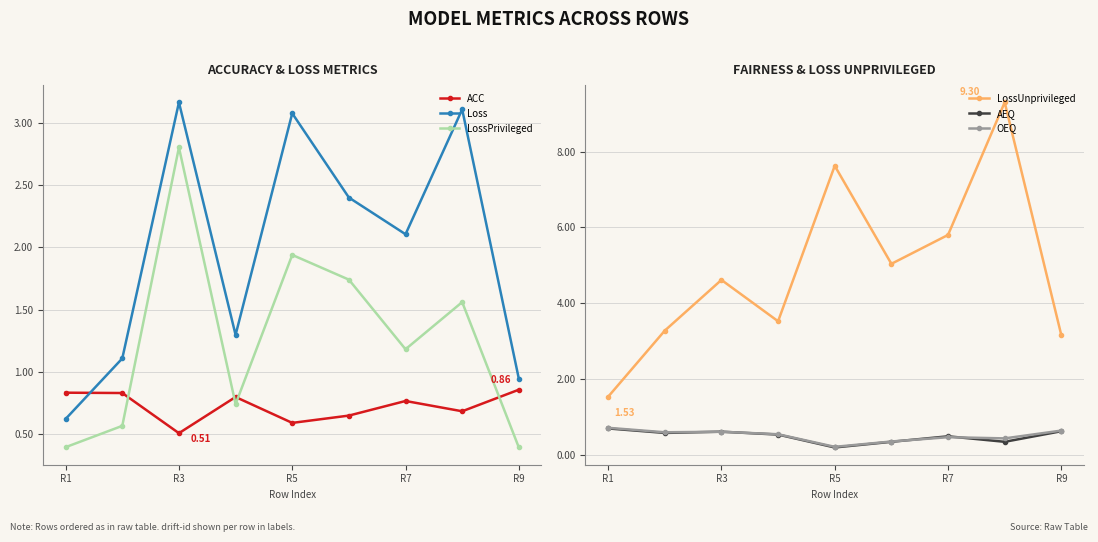

True or false: Loss and LossPrivileged intersect in this chart.

False